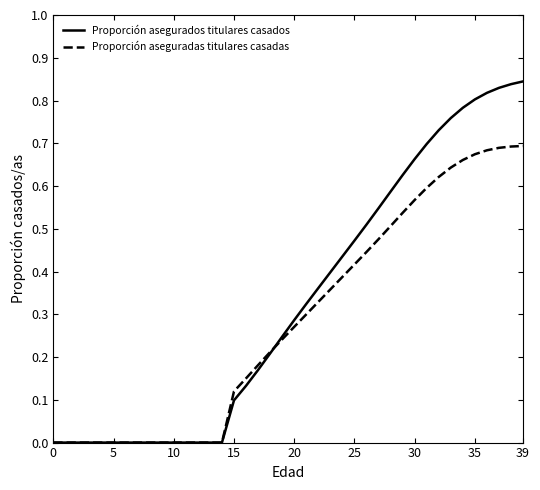

Does the chart display data point markers on the line(s)?

No